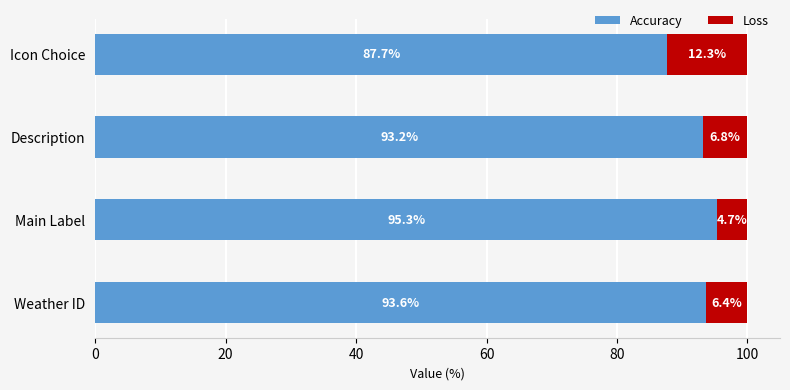

Where is Accuracy nearest to the value 91?

Description